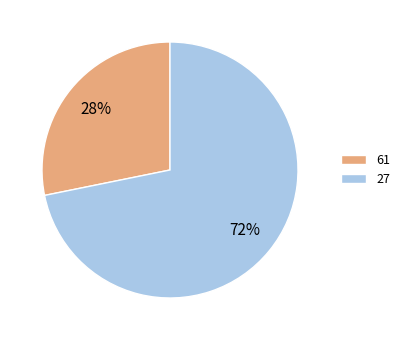

Count the number of slices in the pie.

2